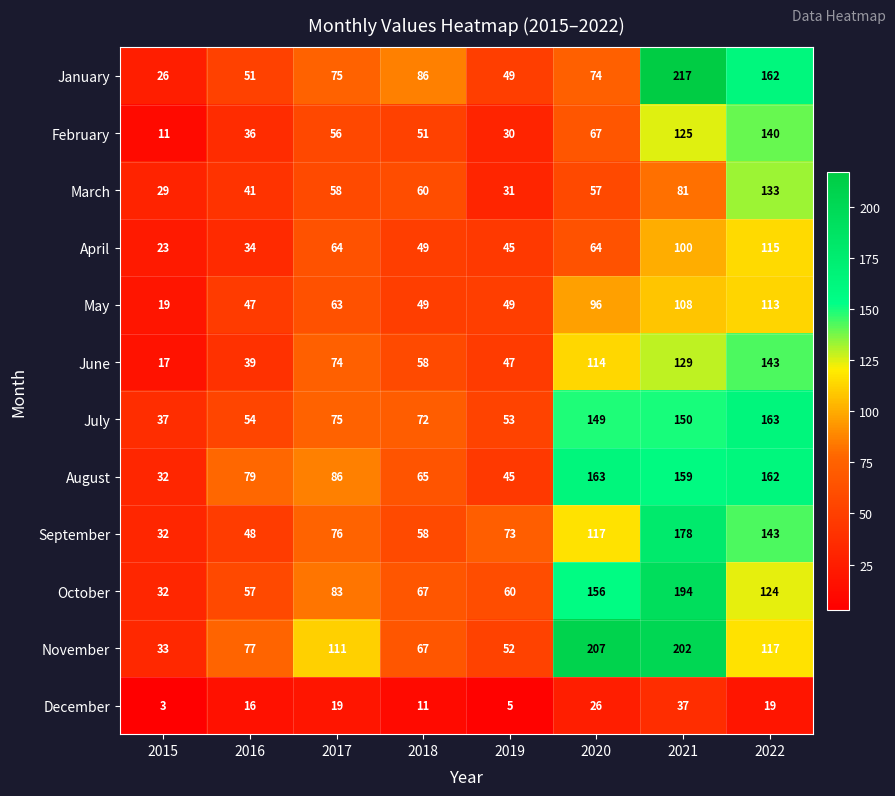

At how many categories does at least one series exceed 32?

8